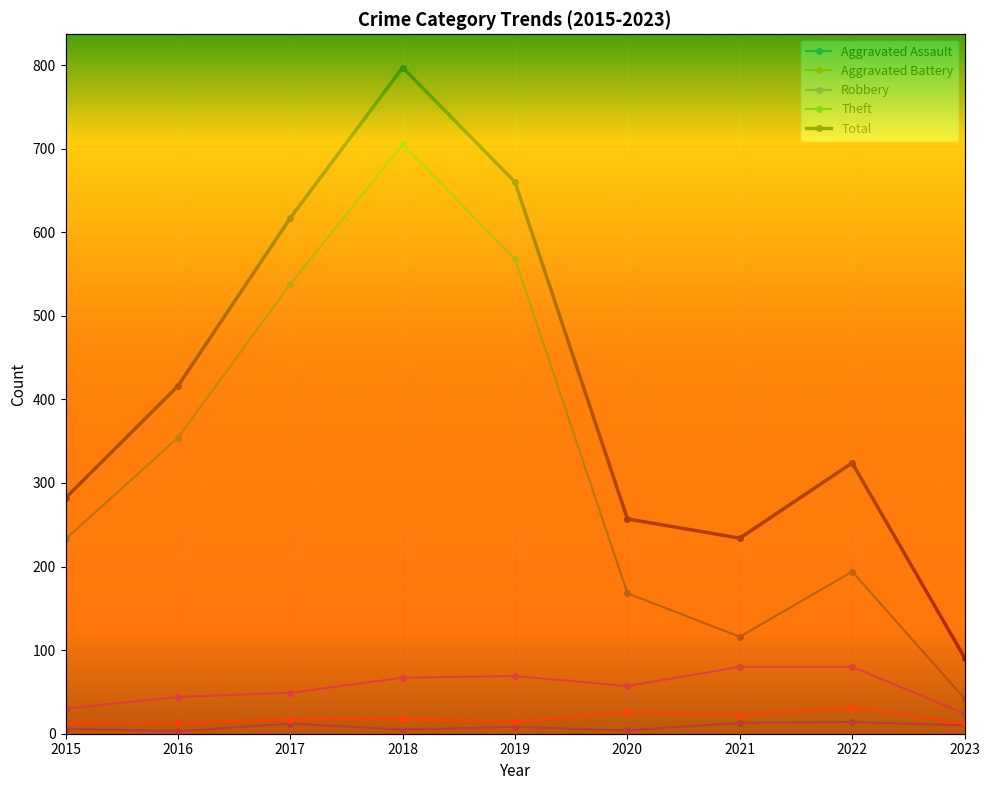

What is the difference between the Theft values at 2022 and 2019?

374